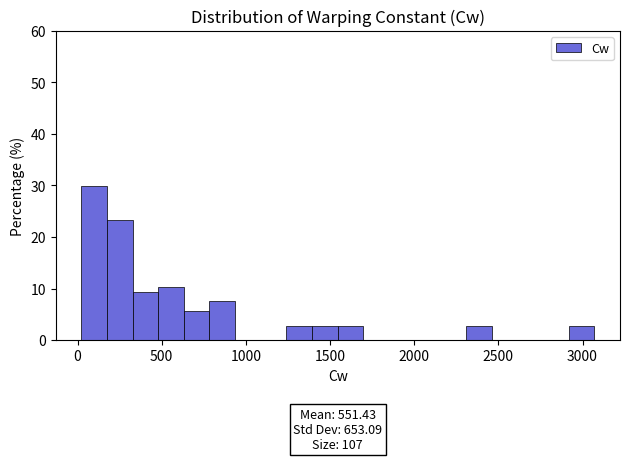

Read against the x-axis, roughly where is the centre of the tallest bar?

100